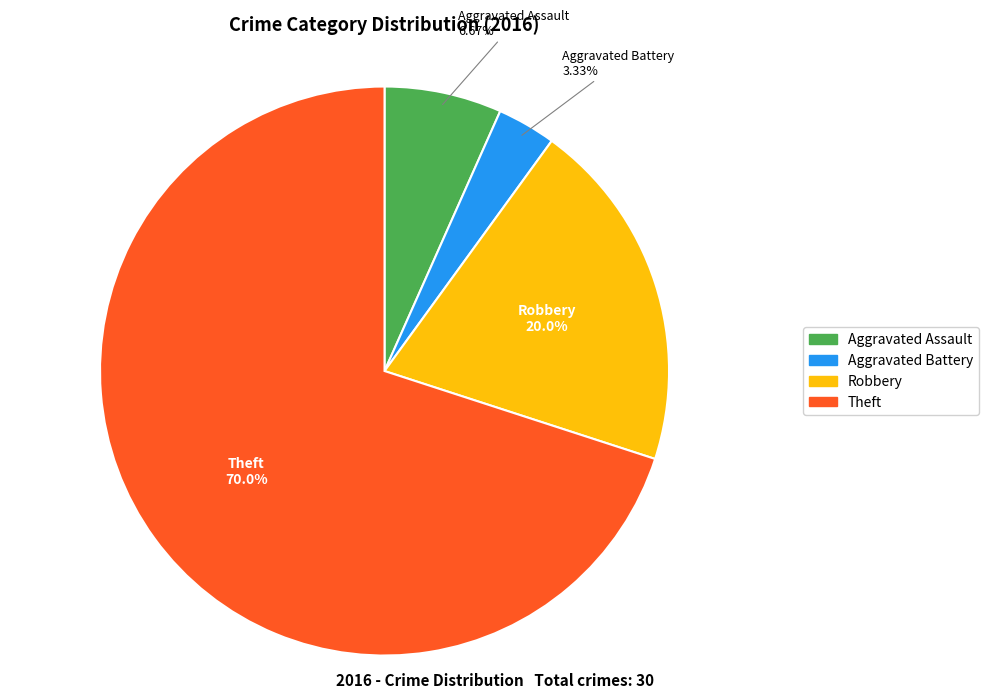

What is the total percentage of Aggravated Assault and Theft?

76.7%